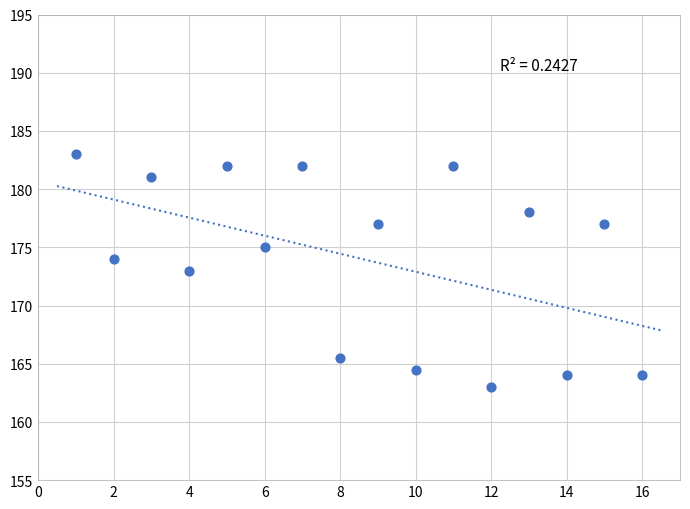

What is the range of X values (max minus min)?

15.0